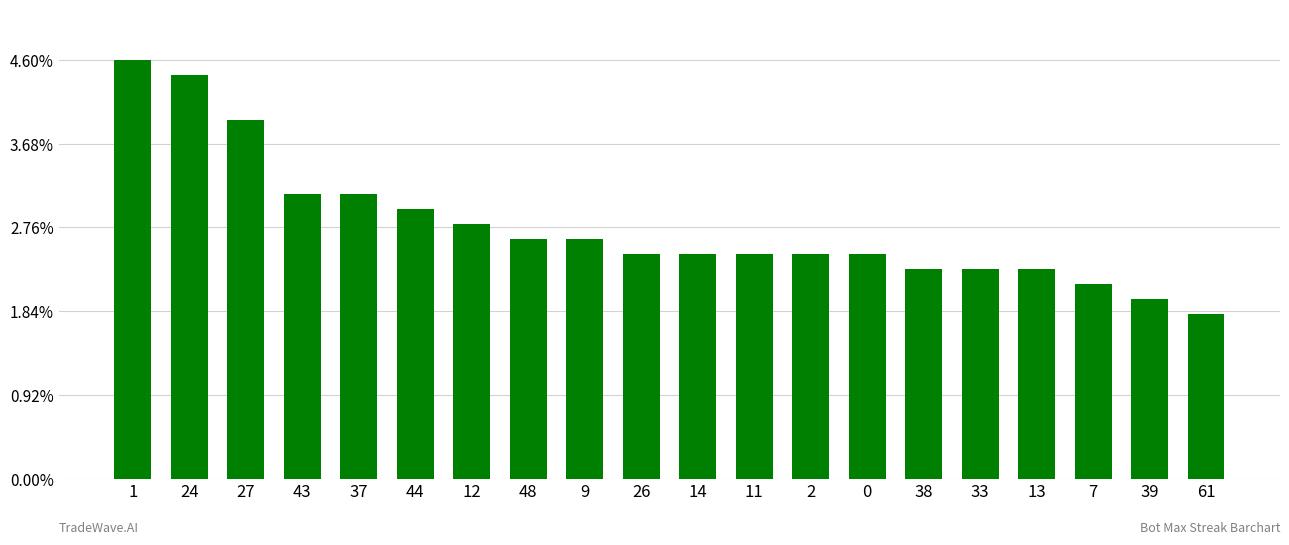

What is the difference between the values at 7 and 33?

1